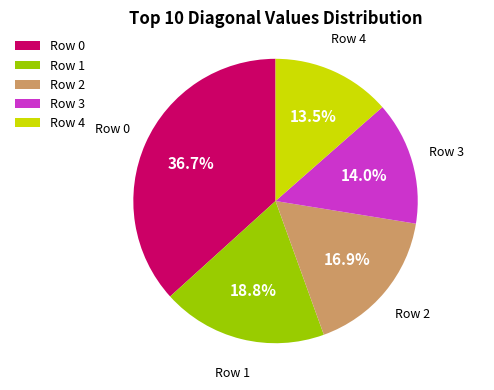

Which category has the smallest portion of the pie?

Row 4